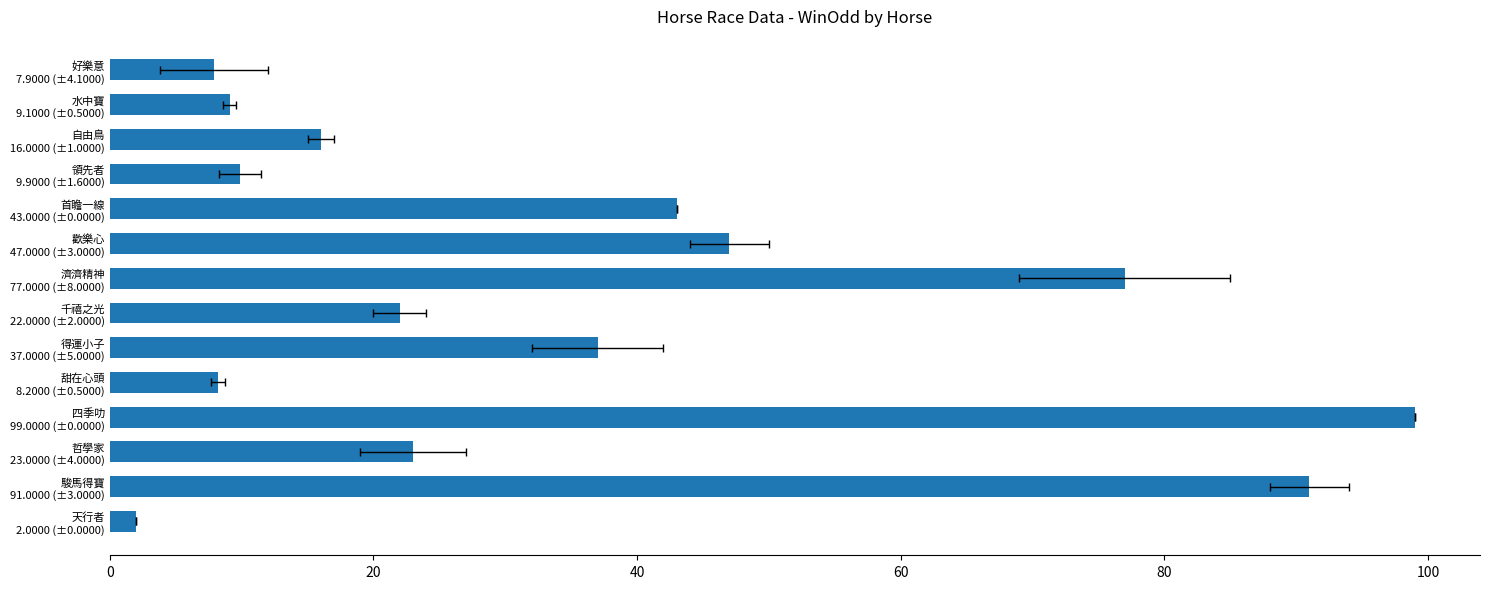

Reading right to left, list all the values displayed in this chart.

2.0	91.0	23.0	99.0	8.2	37.0	22.0	77.0	47.0	43.0	9.9	16.0	9.1	7.9